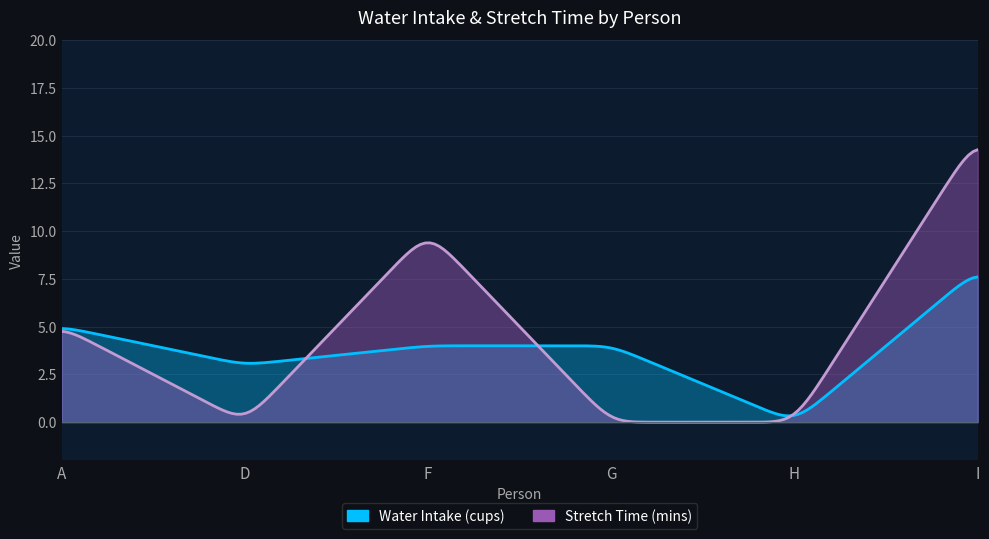

In Stretch Time (mins), how many points are lower than both neighbors (excluding endpoints)?

1